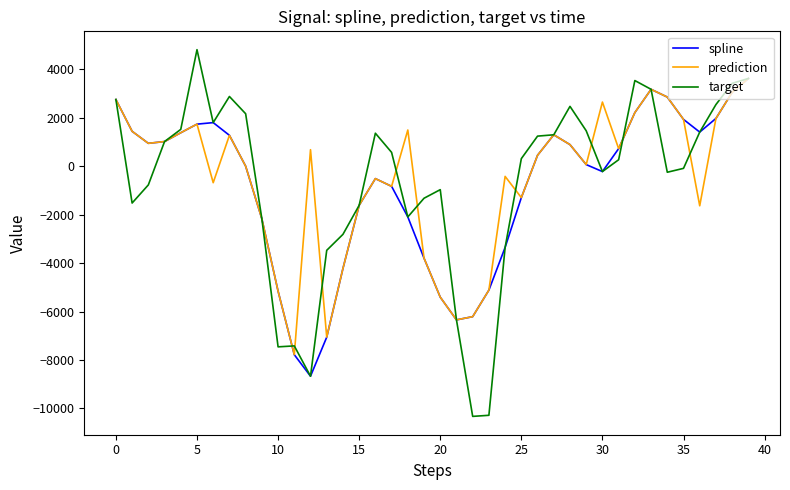

What is the lowest value of the prediction series?

-7781.8